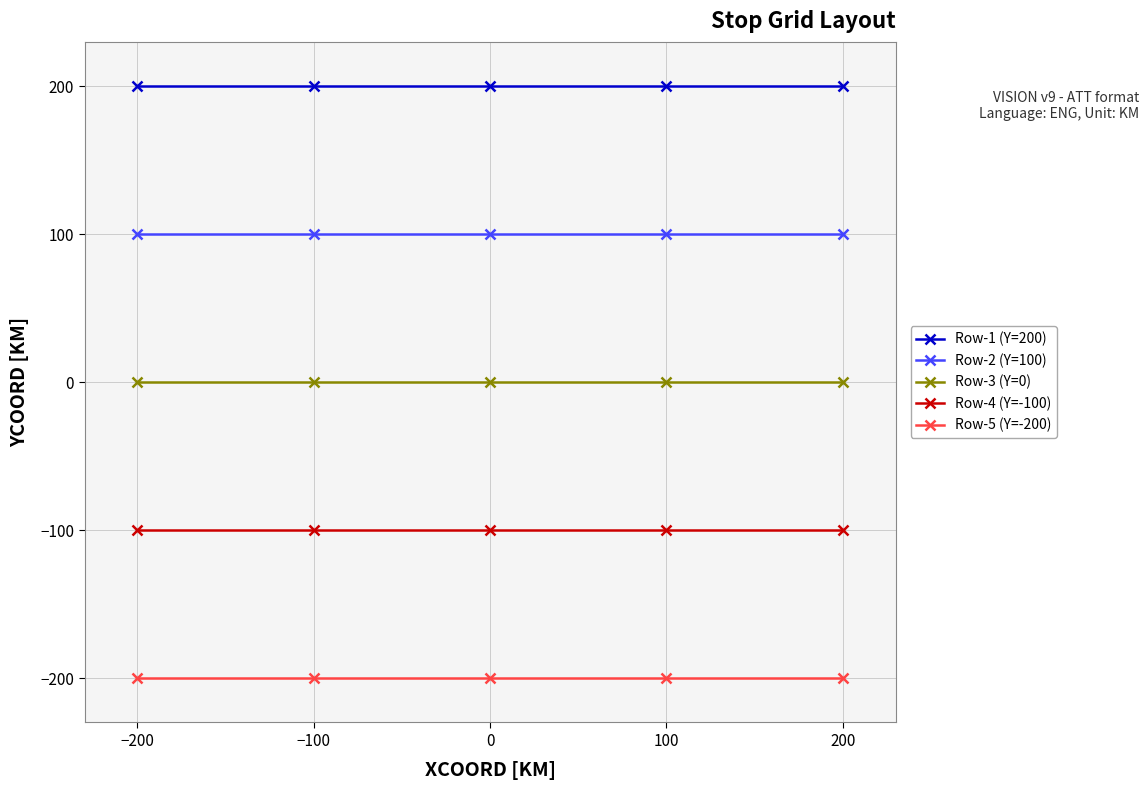

Is it true that Row-4 (Y=-100) equals -41 at −100?

False